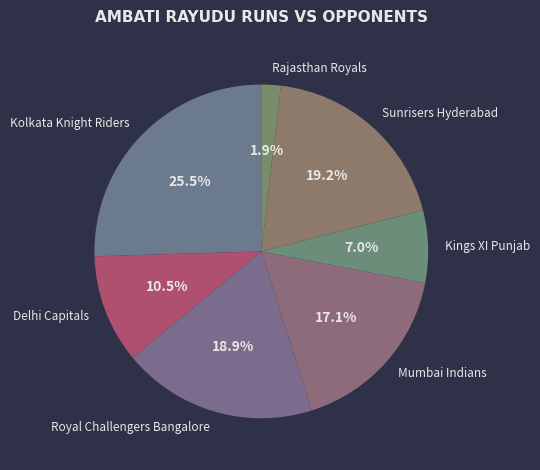

How many segments does this pie chart have?

7